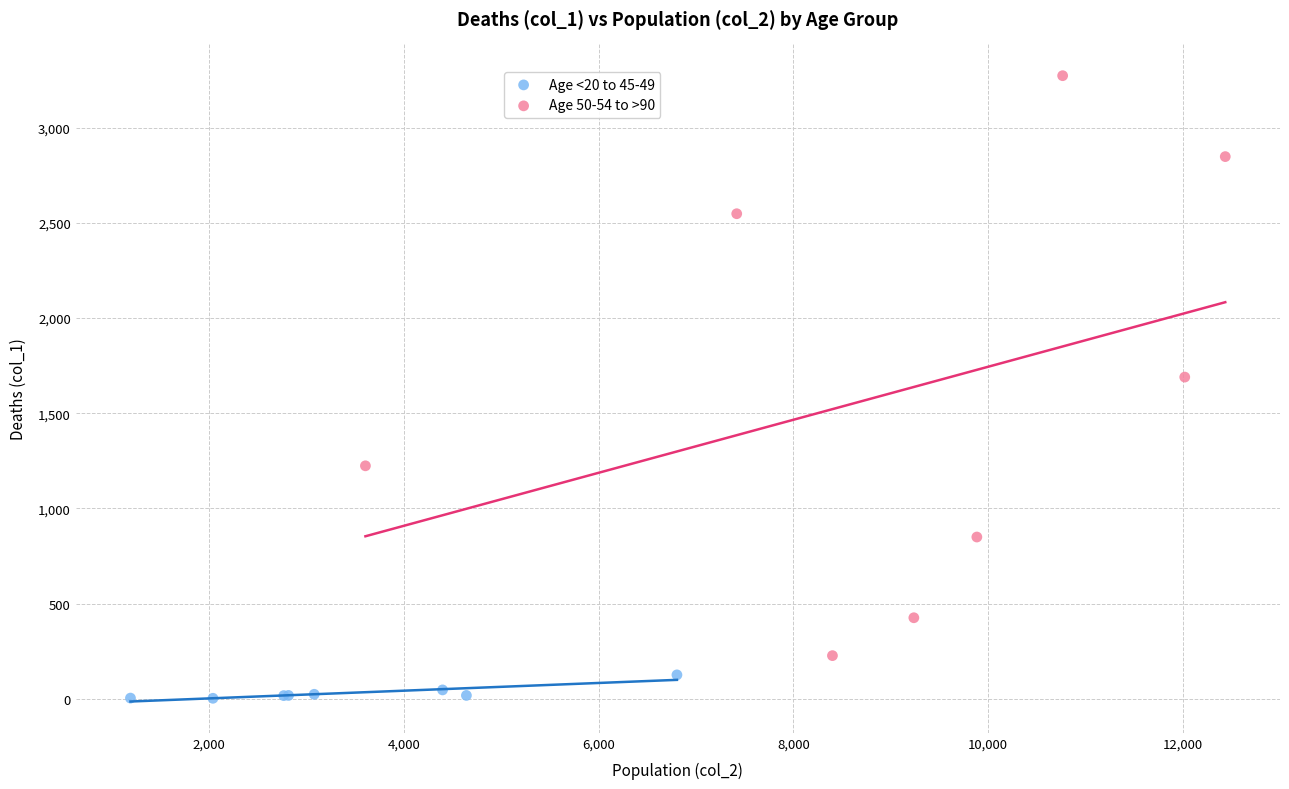

Which series reaches the minimum Y coordinate?

Age <20 to 45-49